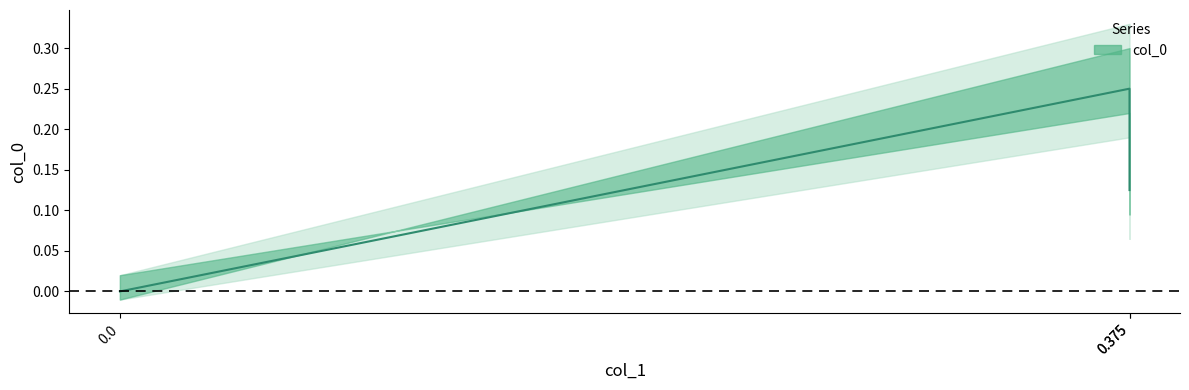

Rank the categories by value from lowest to highest.

0.0, 0.375, 0.375